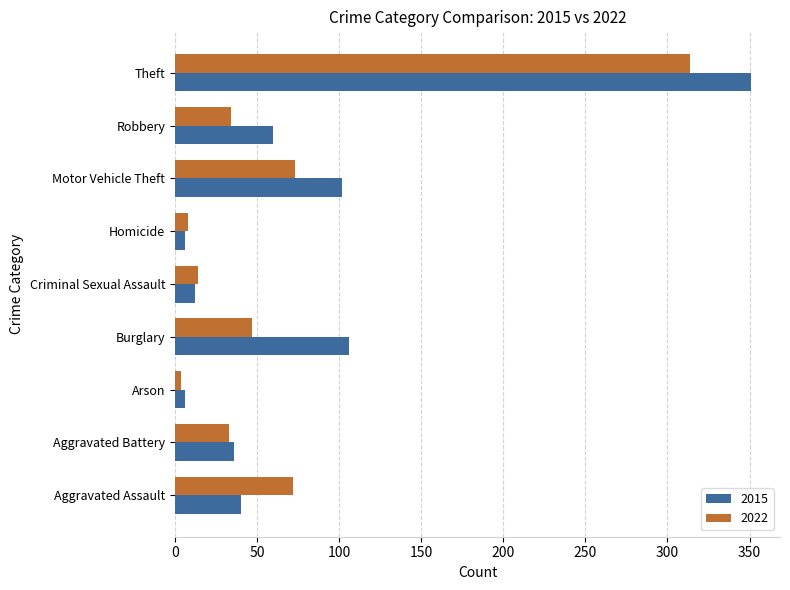

Is it true that 2022 equals 18 at Robbery?

False